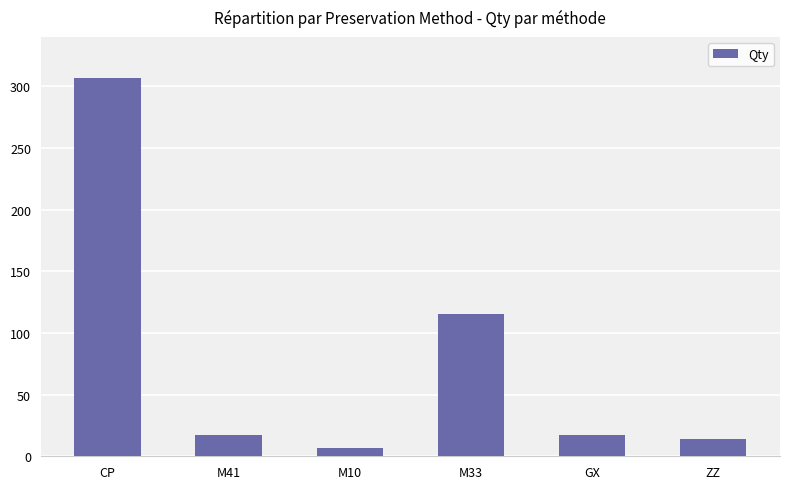

Where does the data first go above 17?

CP